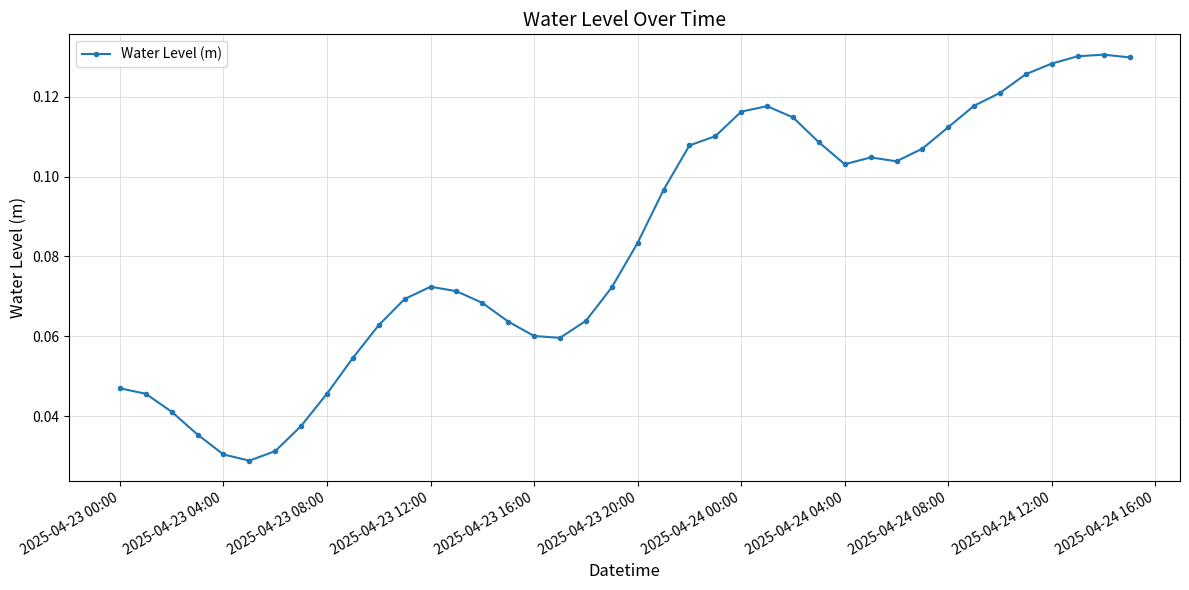

How many lines are shown in the chart?

1